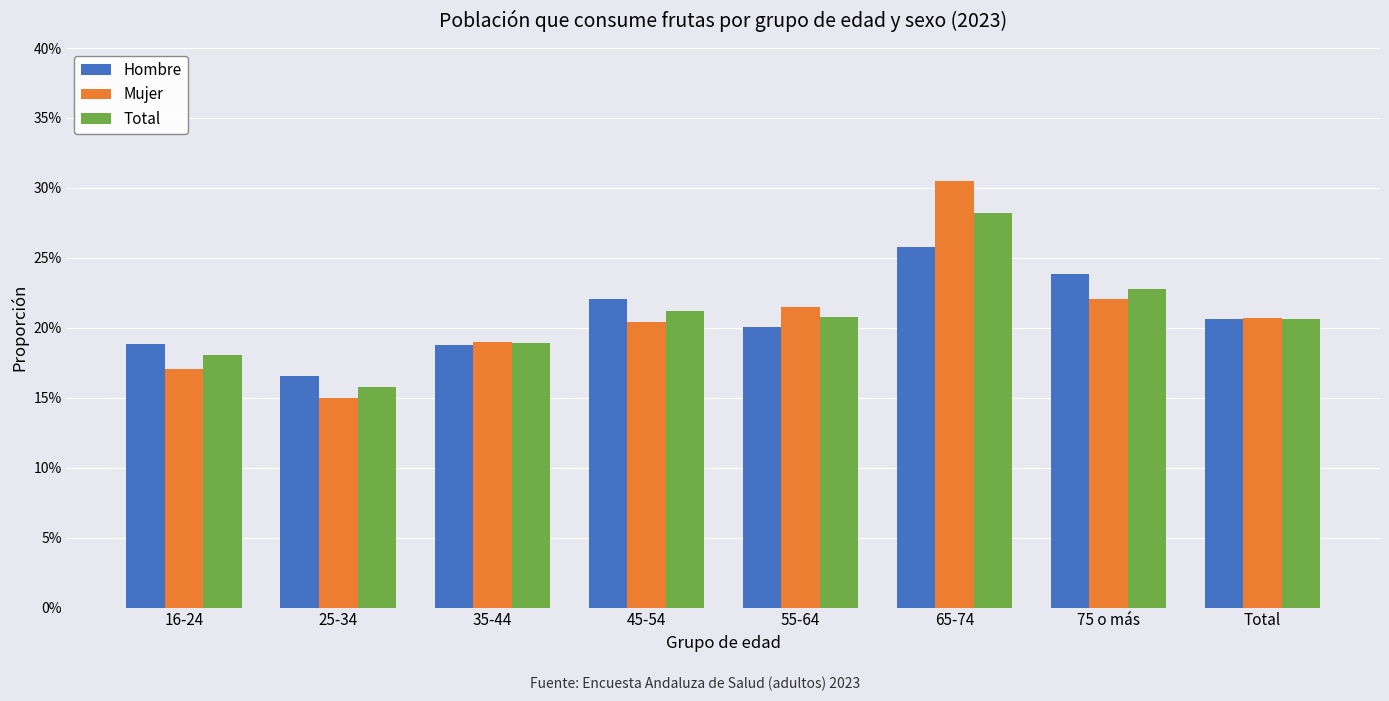

What is the label of the 7th bar from the left?

75 o más